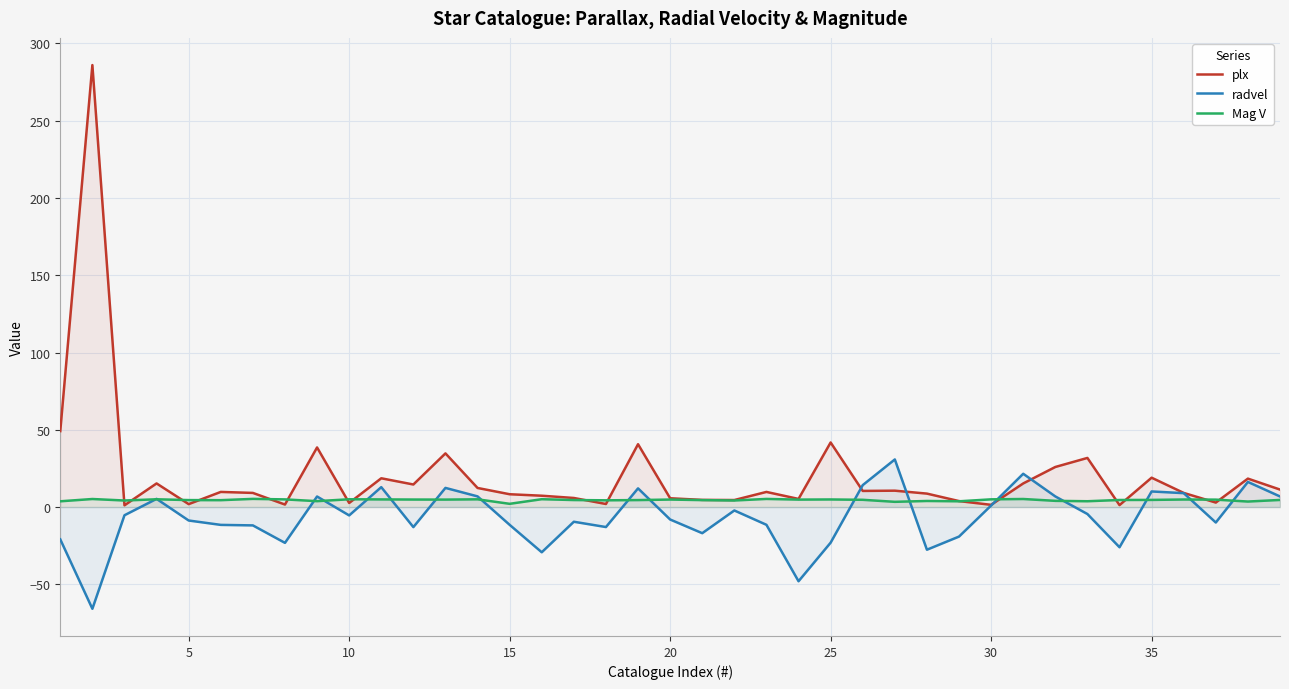

Which series has the widest spread of values?

plx